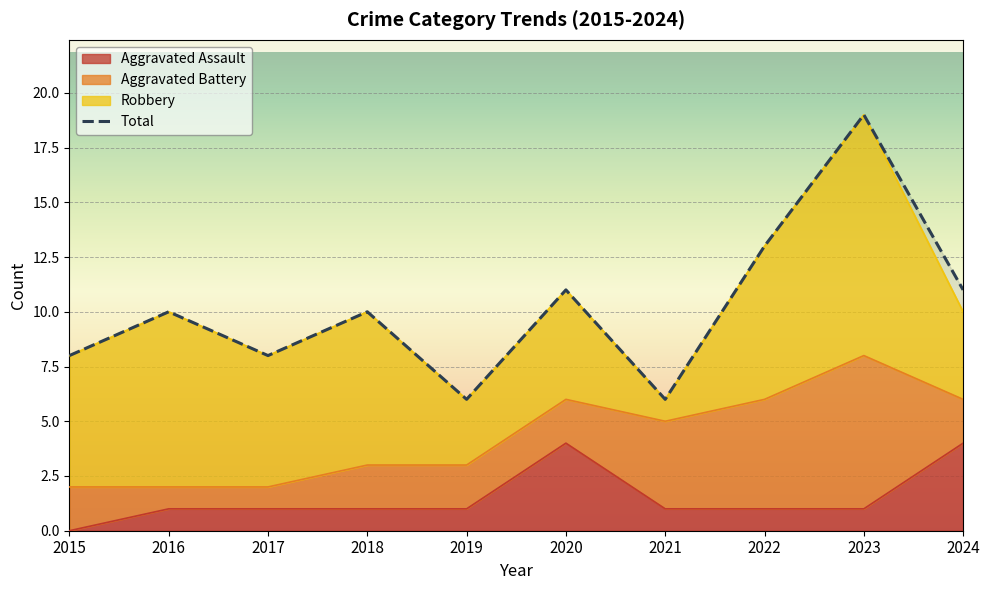

The value at 2018 is 10. True or false?

True